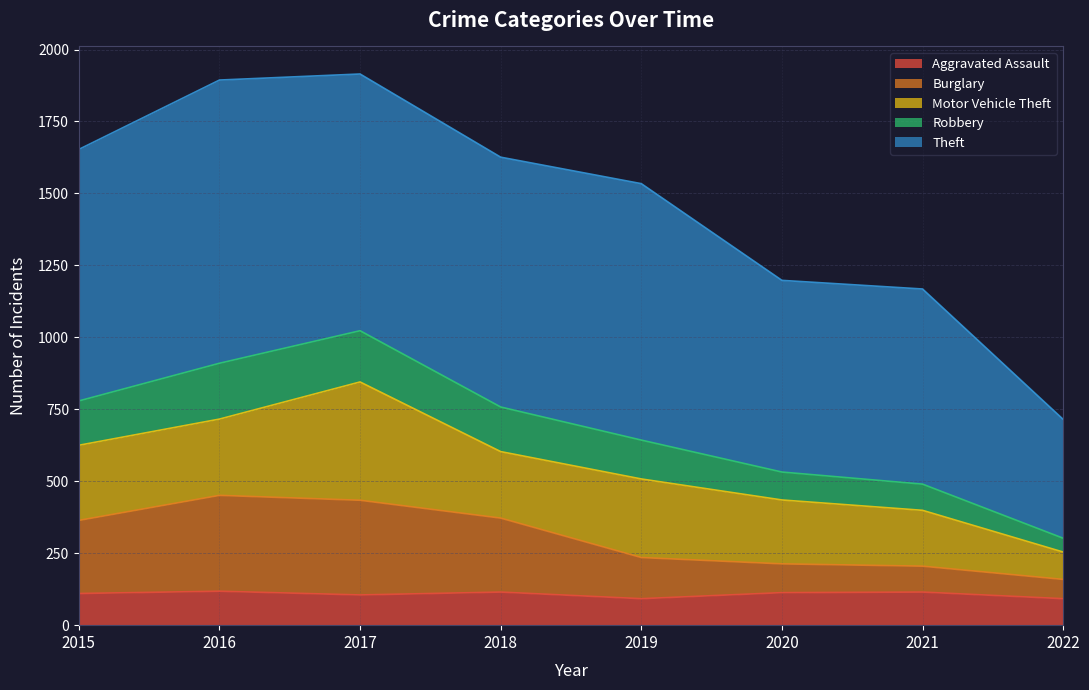

How many data points does each series have?

8